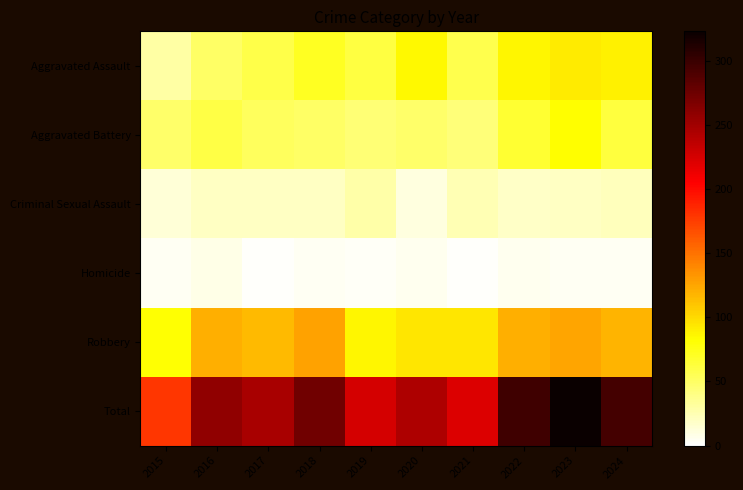

Reading left to right, extract all data points from this chart.

Aggravated Assault: 2015=30	2016=50	2017=59	2018=71	2019=61	2020=85	2021=58	2022=86	2023=92	2024=89
Aggravated Battery: 2015=49	2016=60	2017=52	2018=50	2019=45	2020=48	2021=43	2022=66	2023=83	2024=62
Criminal Sexual Assault: 2015=13	2016=20	2017=19	2018=20	2019=29	2020=11	2021=24	2022=18	2023=19	2024=22
Homicide: 2015=4	2016=8	2017=2	2018=5	2019=3	2020=6	2021=2	2022=6	2023=4	2024=4
Robbery: 2015=82	2016=120	2017=115	2018=127	2019=87	2020=94	2021=94	2022=121	2023=125	2024=118
Total: 2015=178	2016=258	2017=247	2018=273	2019=225	2020=244	2021=221	2022=297	2023=323	2024=295